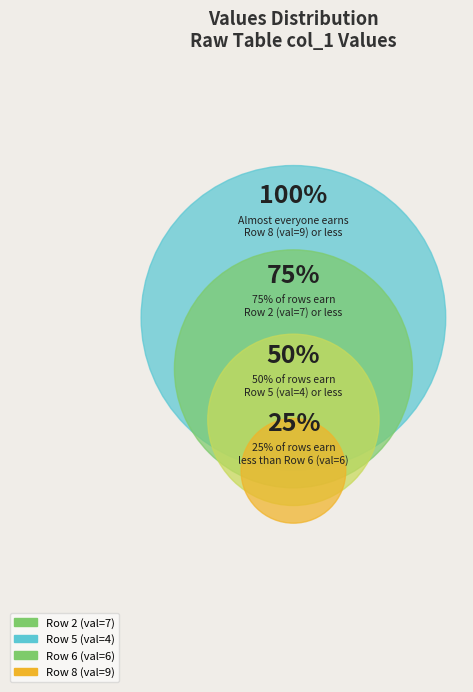

Does any single category account for the majority?

No